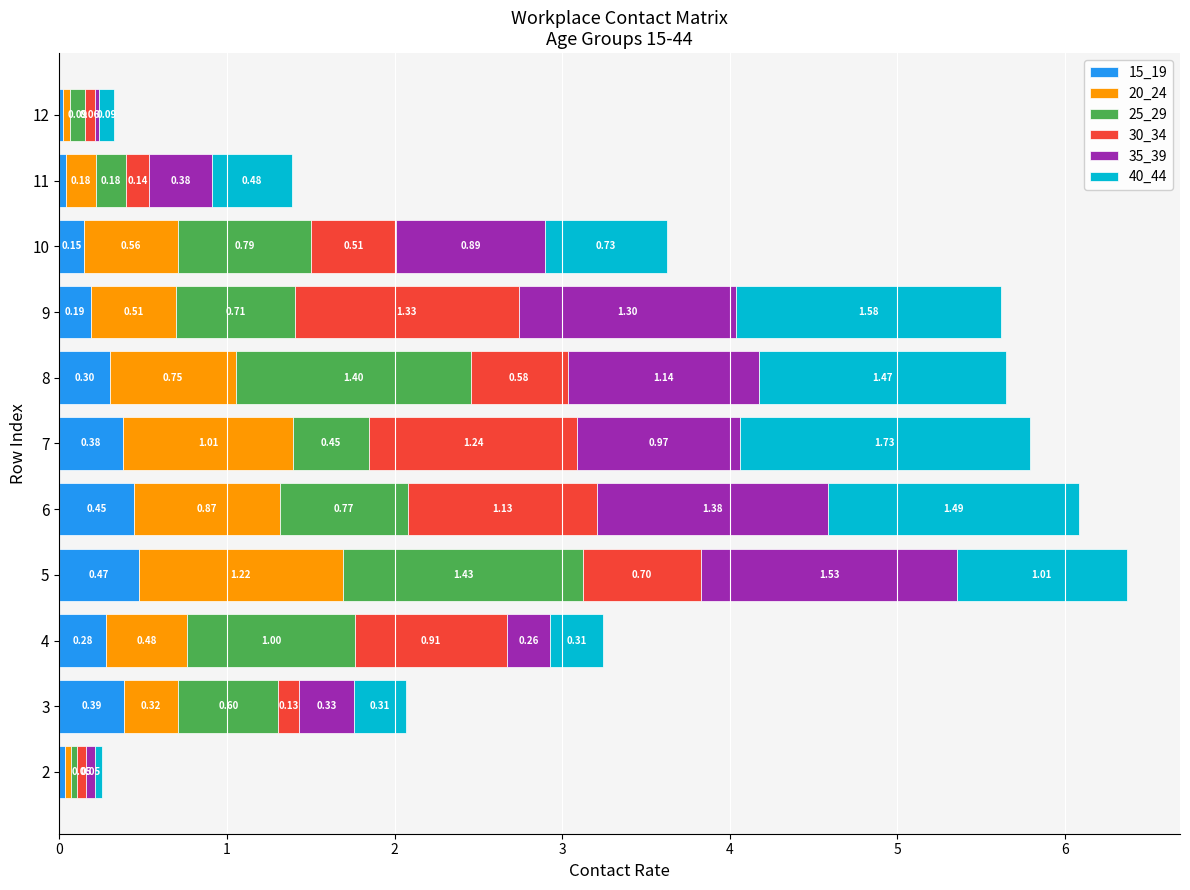

What is the total value across all series at 8?

5.6